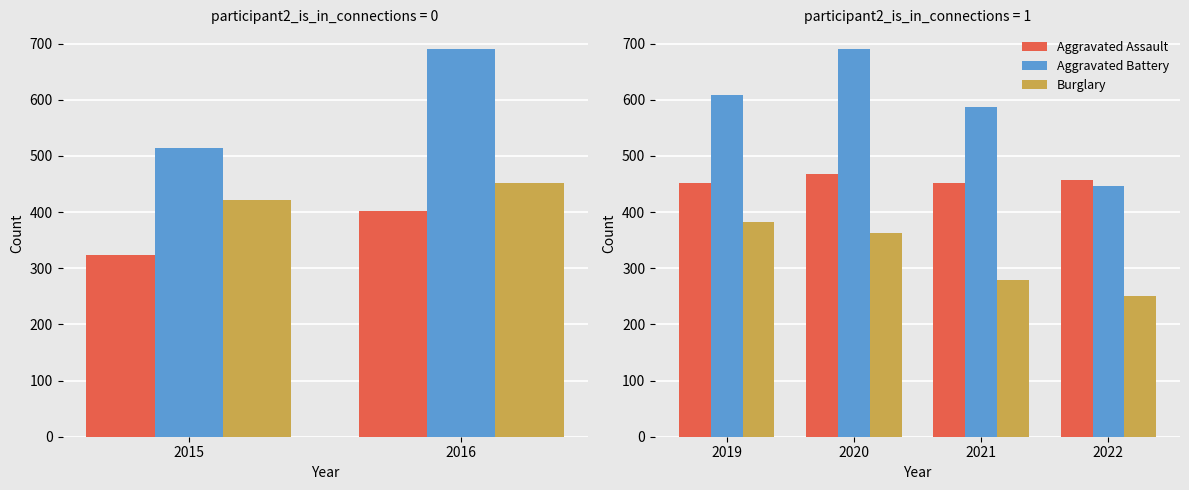

Read the Aggravated Battery value at 2021, to the nearest 5.

585